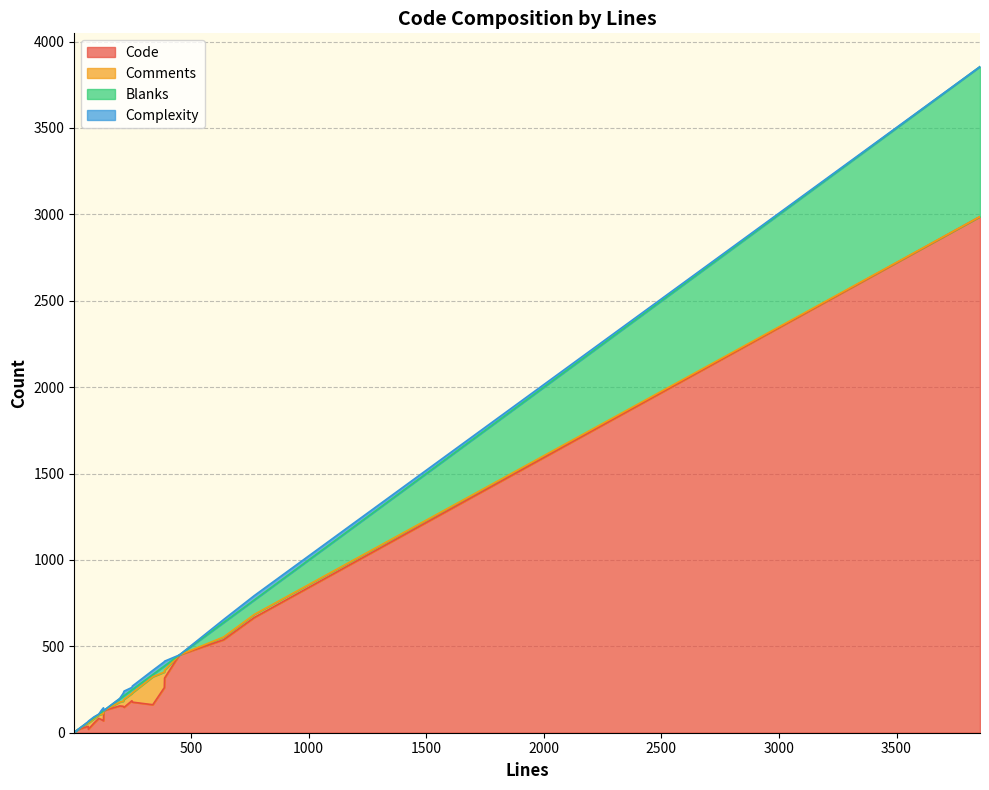

In Complexity, how many points are lower than both neighbors (excluding endpoints)?

3